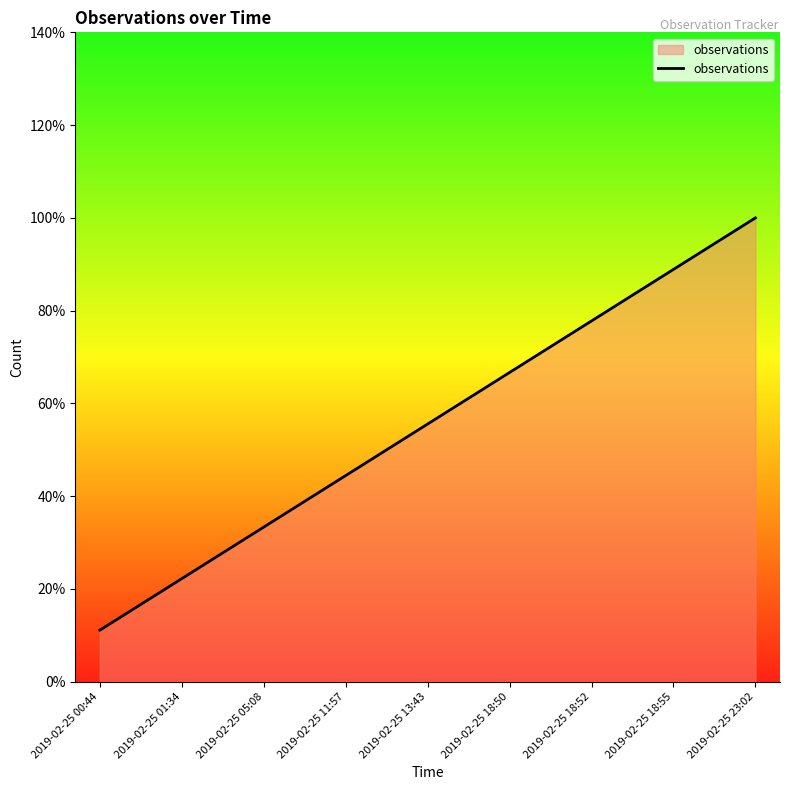

What is the label of the 8th point from the right?

2019-02-25 01:34